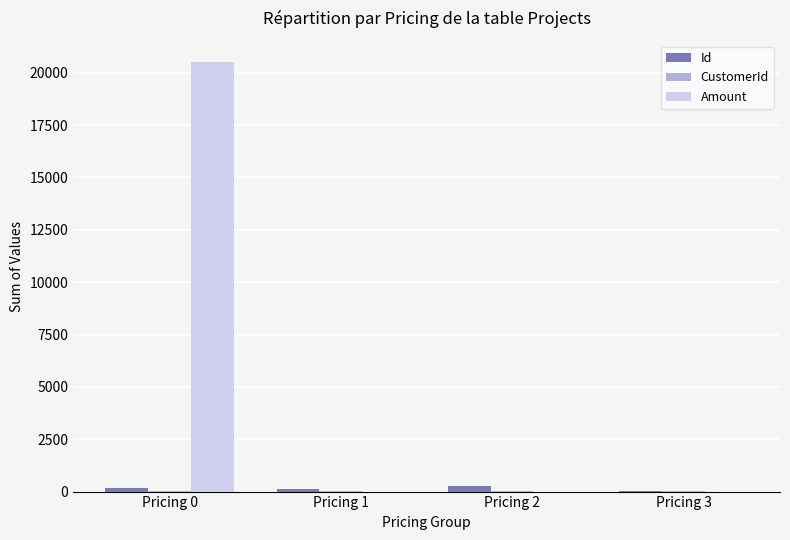

Are the bars grouped side by side (vs. stacked)?

Yes